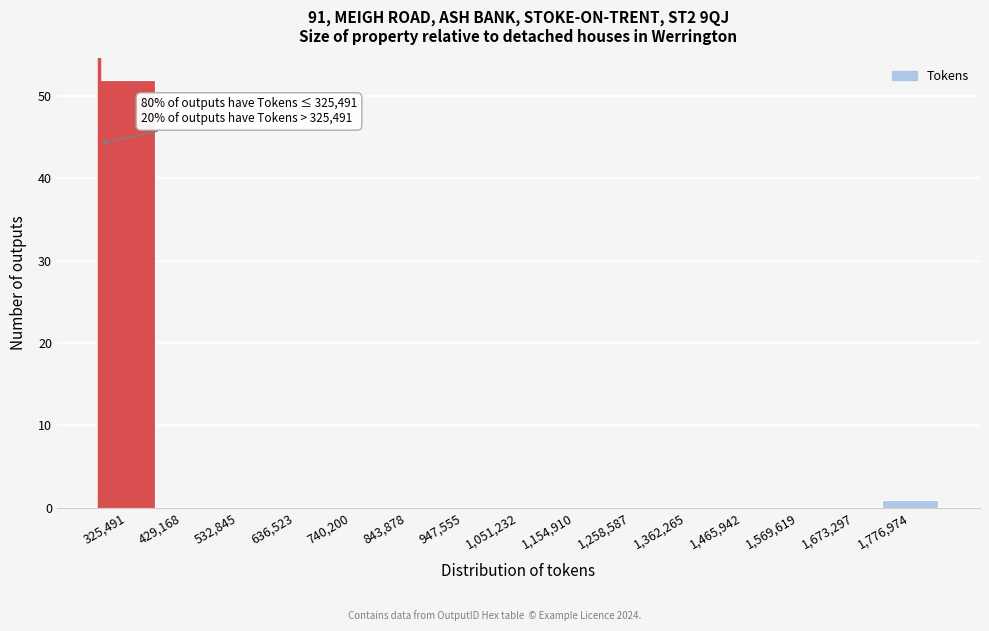

Reading right to left, transcribe all the data shown in this chart.

1,776,974=1	1,673,297=0	1,569,619=0	1,465,942=0	1,362,265=0	1,258,587=0	1,154,910=0	1,051,232=0	947,555=0	843,878=0	740,200=0	636,523=0	532,845=0	429,168=0	325,491=52